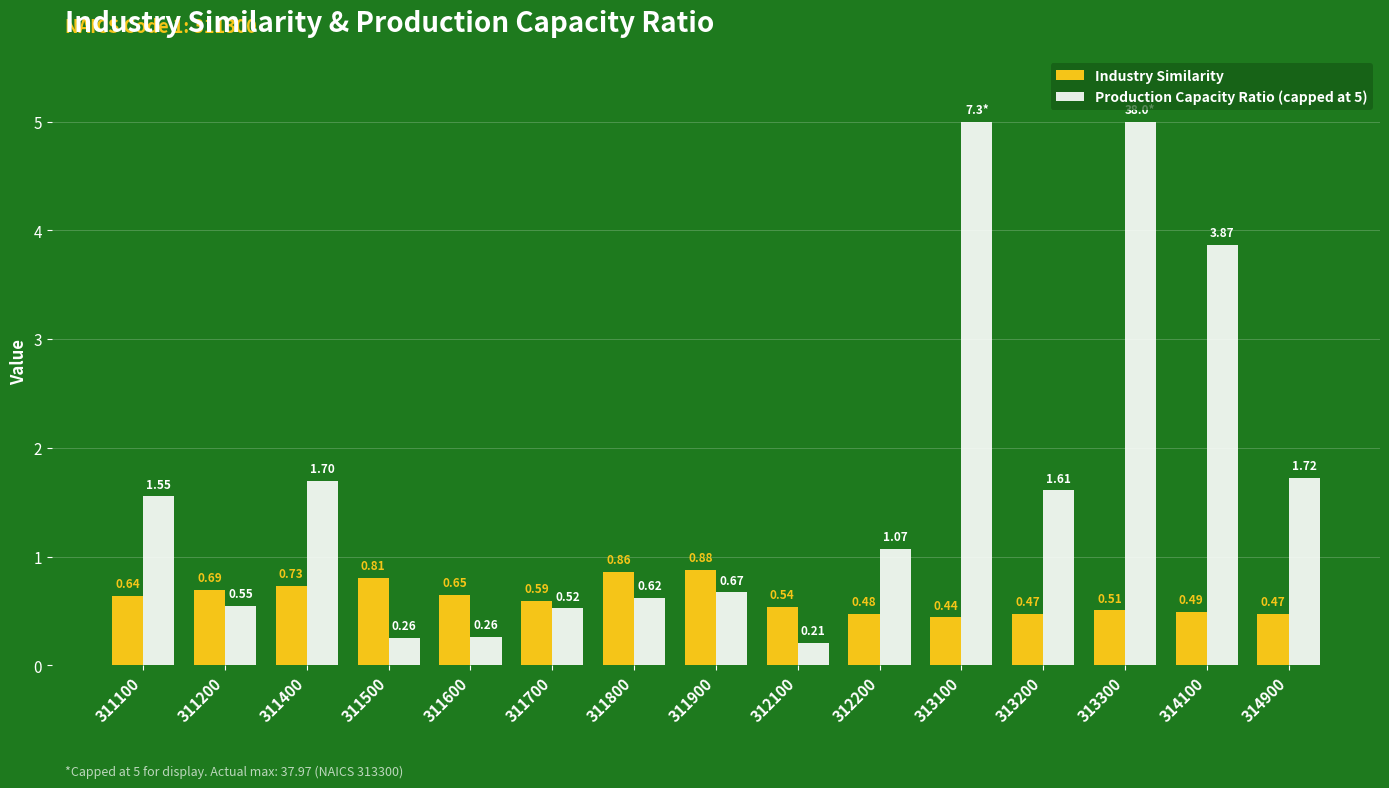

Which series has the largest total across all categories?

Production Capacity Ratio (capped at 5)